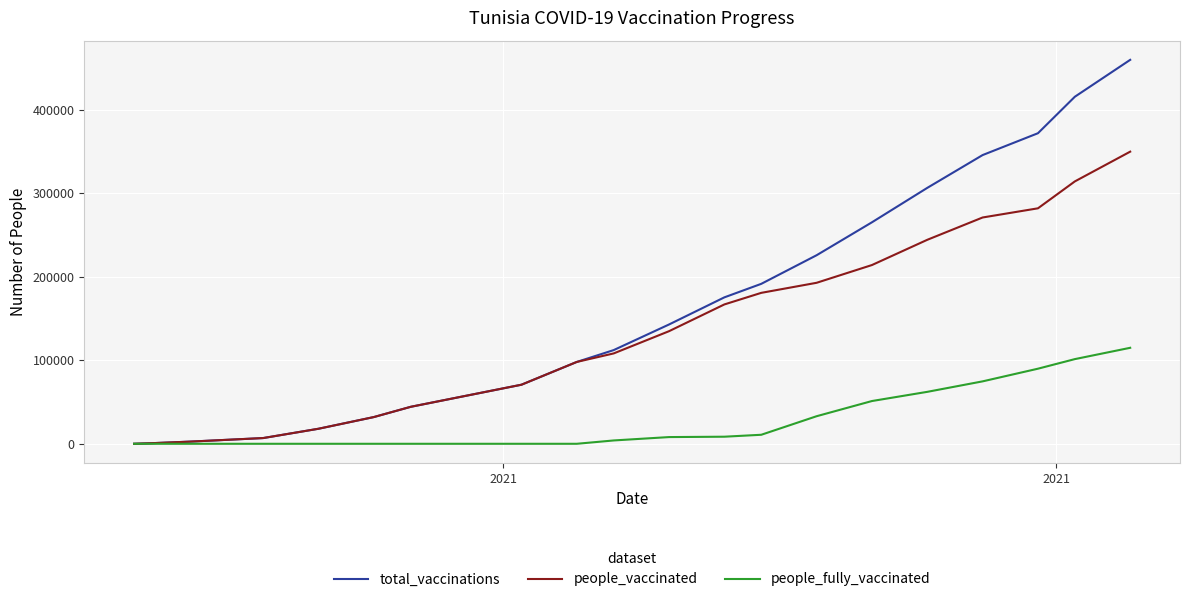

Which series has the largest total across all categories?

total_vaccinations